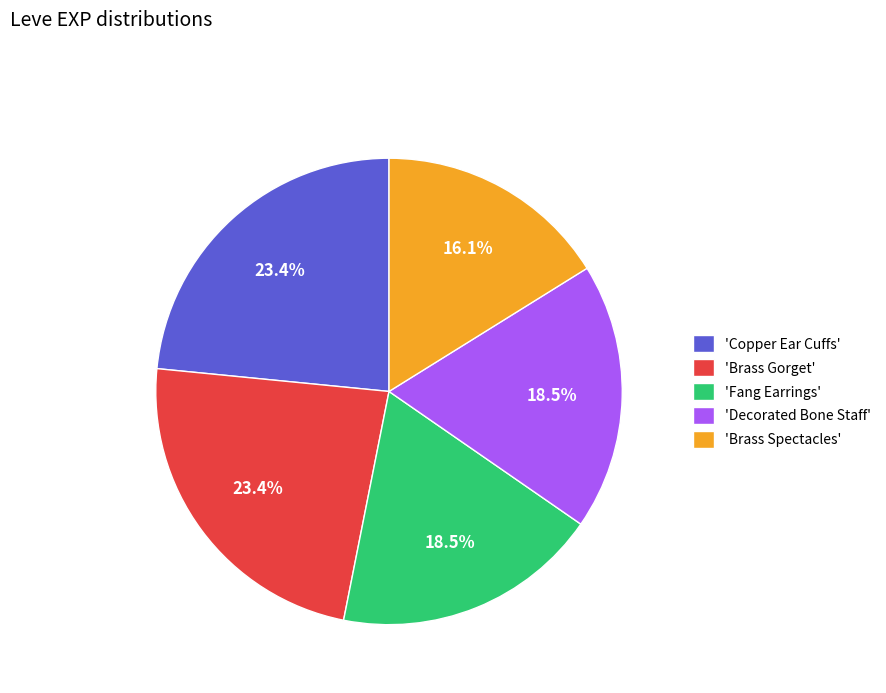

How many slices are in this pie chart?

5